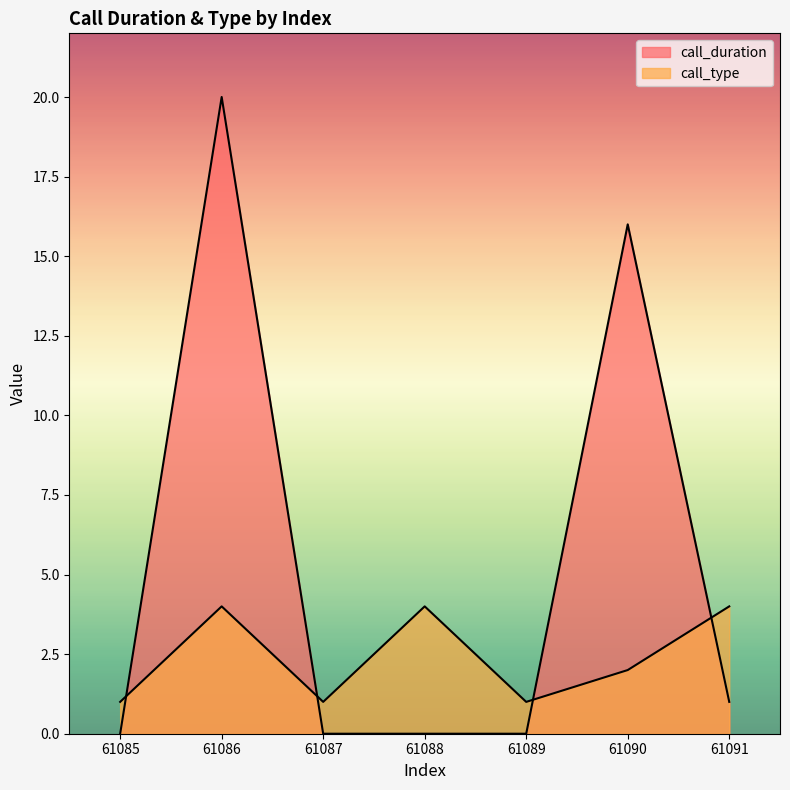

How many positive values does the call_duration series have?

3